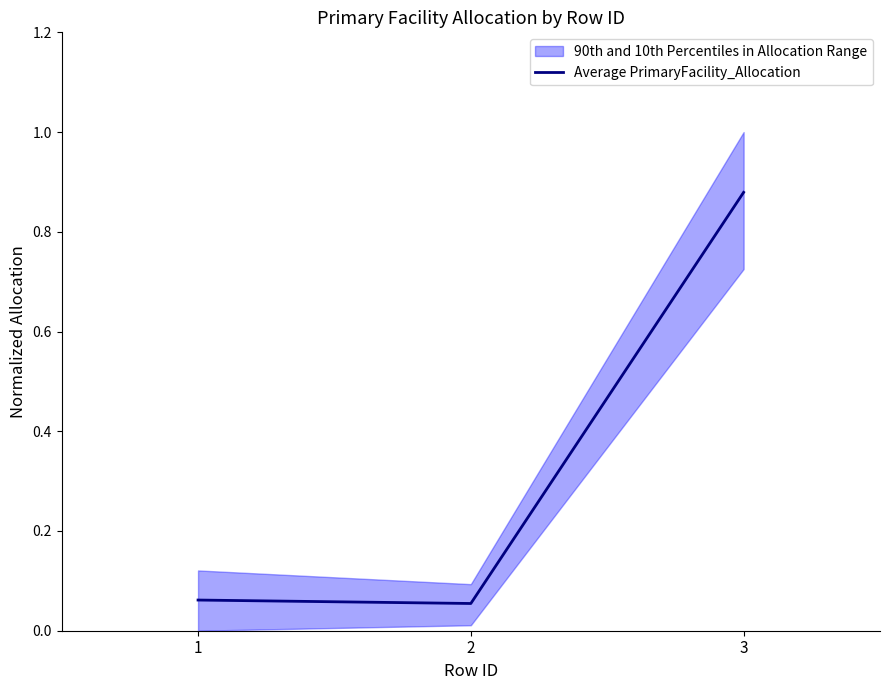

What is the maximum value shown in the chart?

0.9